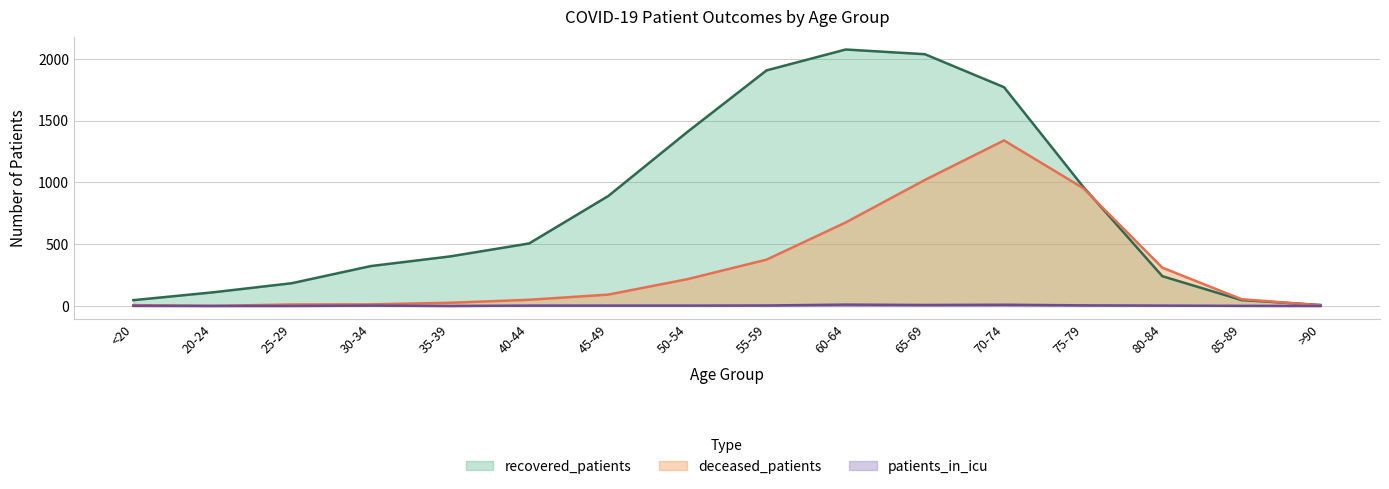

The patients_in_icu series shows 11 at 60-64. True or false?

True